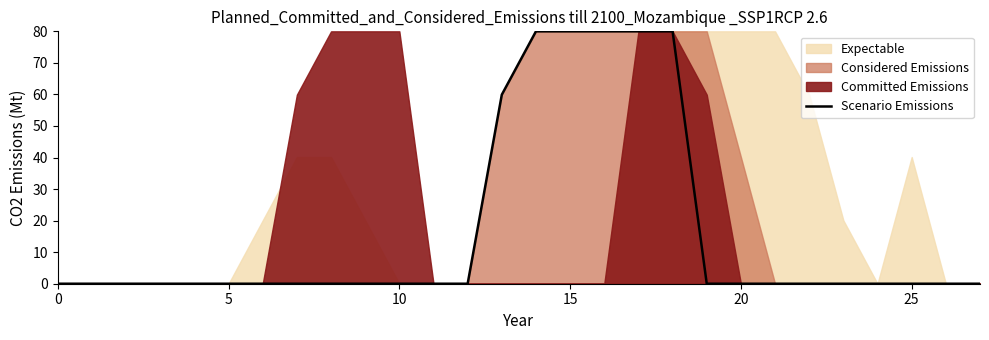

The chart shows a value of -44.5 at 15. True or false?

False